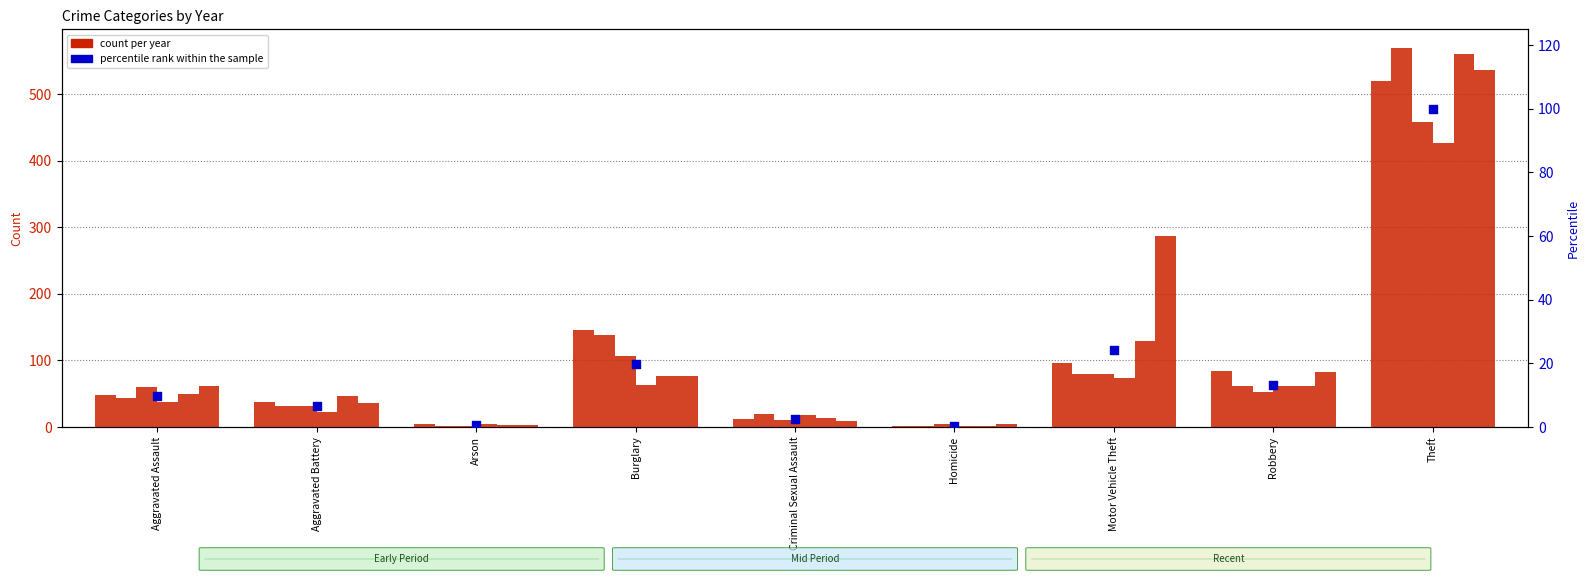

Between Criminal Sexual Assault and Theft, which is larger?

Theft